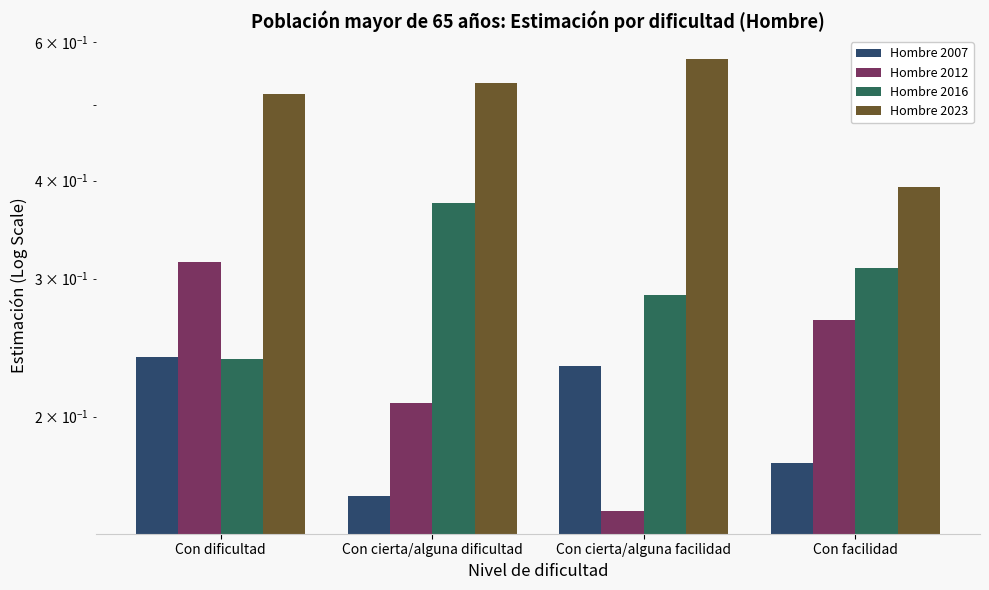

Rank the categories by Hombre 2012 value from highest to lowest.

Con dificultad, Con facilidad, Con cierta/alguna dificultad, Con cierta/alguna facilidad